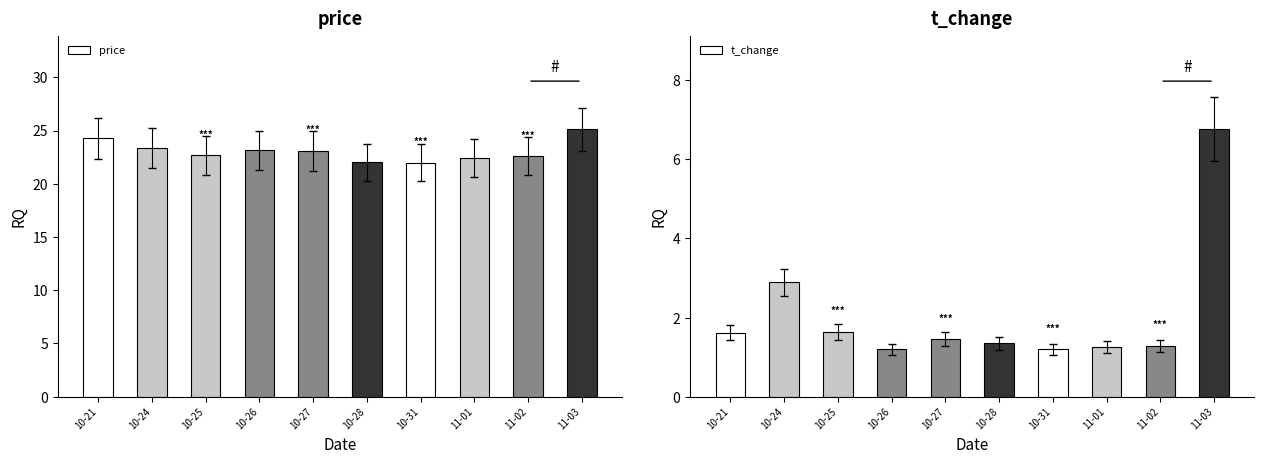

How many values in the price series are below 23?

5